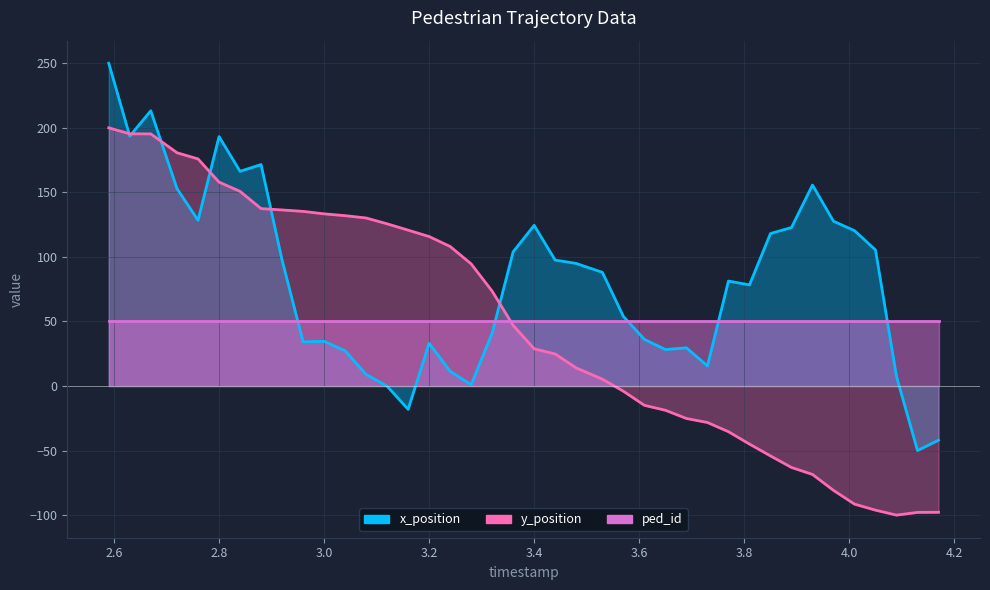

True or false: y_position and x_position cross at least once.

True